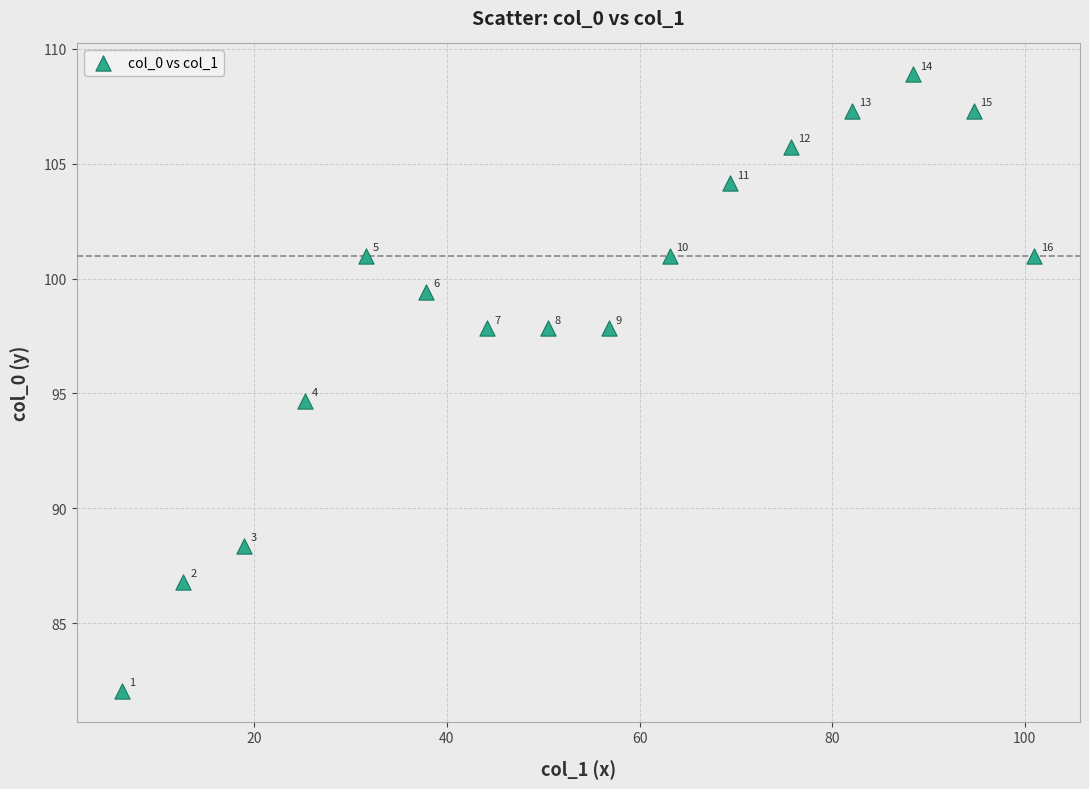

What is the range of Y values (max minus min)?

26.8